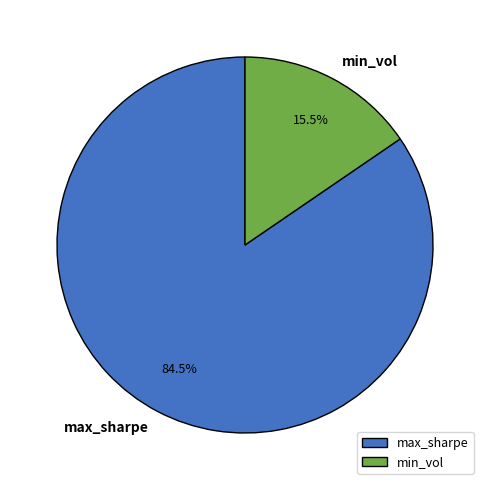

What is the majority slice?

max_sharpe